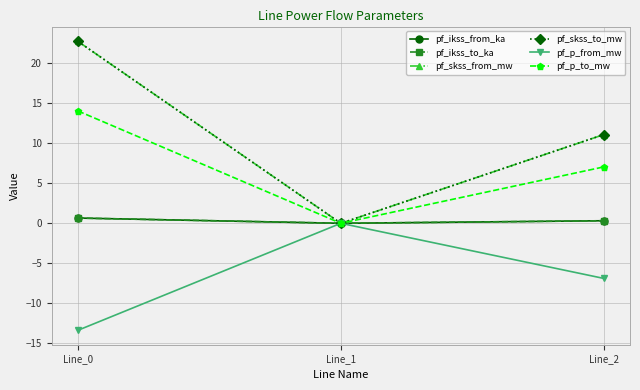

Reading right to left, transcribe all the data shown in this chart.

pf_ikss_from_ka: 0.3	0.0	0.7
pf_ikss_to_ka: 0.3	0.0	0.7
pf_skss_from_mw: 11.1	0.0	22.7
pf_skss_to_mw: 11.1	0.0	22.7
pf_p_from_mw: -6.9	0.0	-13.4
pf_p_to_mw: 7.0	0.0	14.0